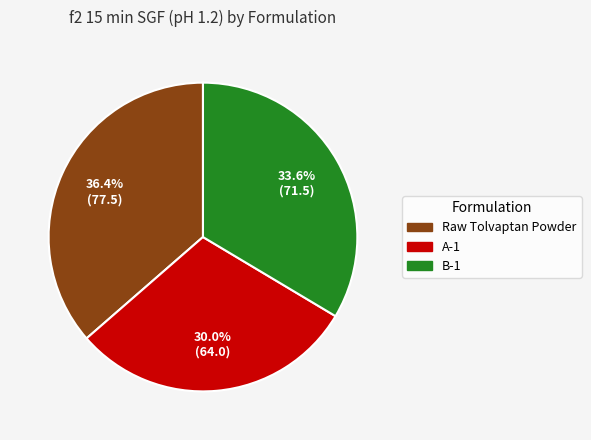

Rank the categories by value from lowest to highest.

A-1, B-1, Raw Tolvaptan Powder